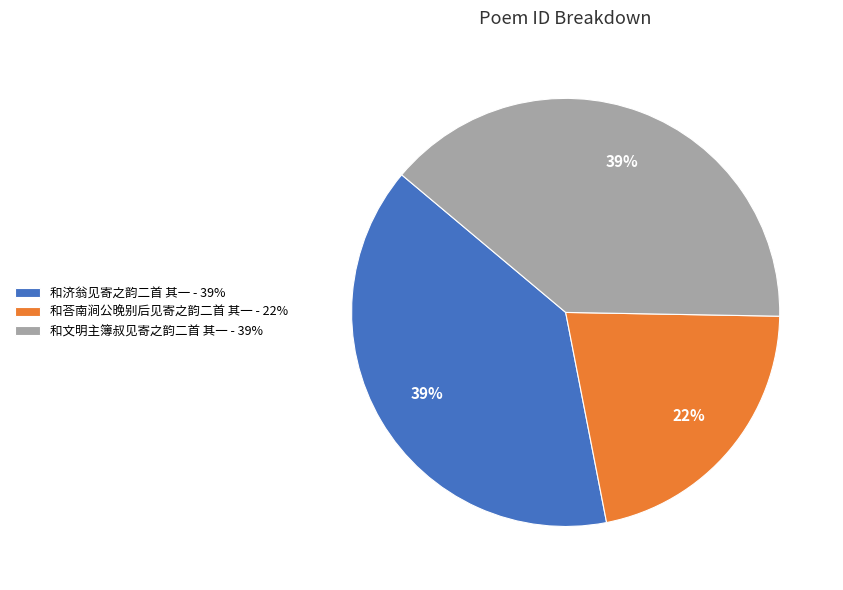

What is the smallest slice in the pie chart?

和荅南涧公晚别后见寄之韵二首 其一